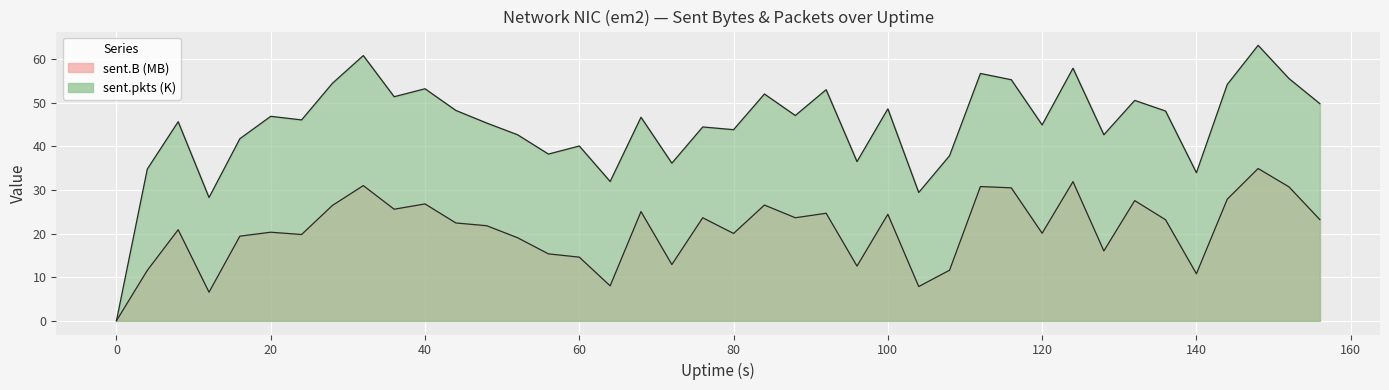

What is the value of the sent.pkts point at the 21st from the left?

43.8